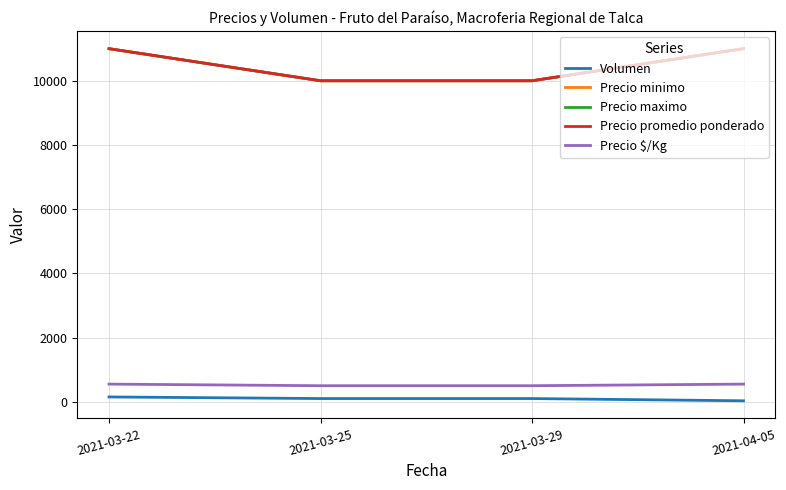

Does the chart have visible grid lines?

Yes